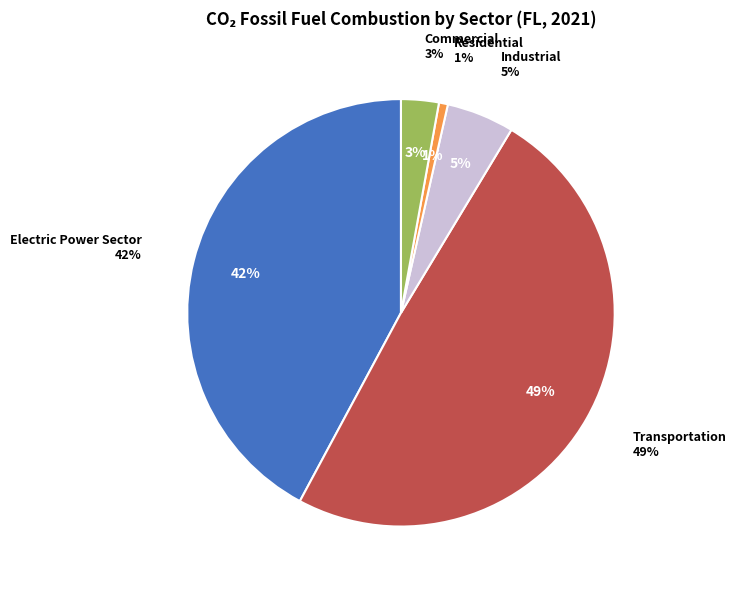

Which has a higher value, Commercial or Electric Power Sector?

Electric Power Sector